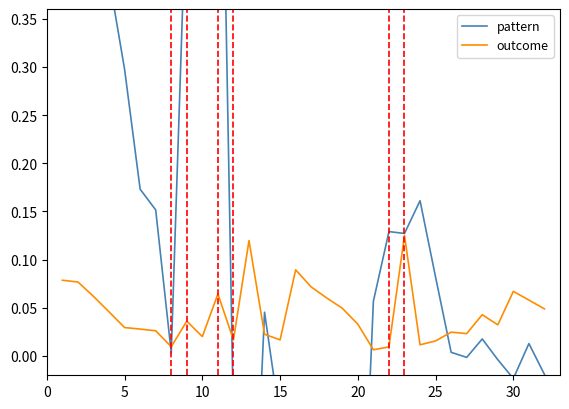

What is the difference between the highest and lowest values at 20?

0.4